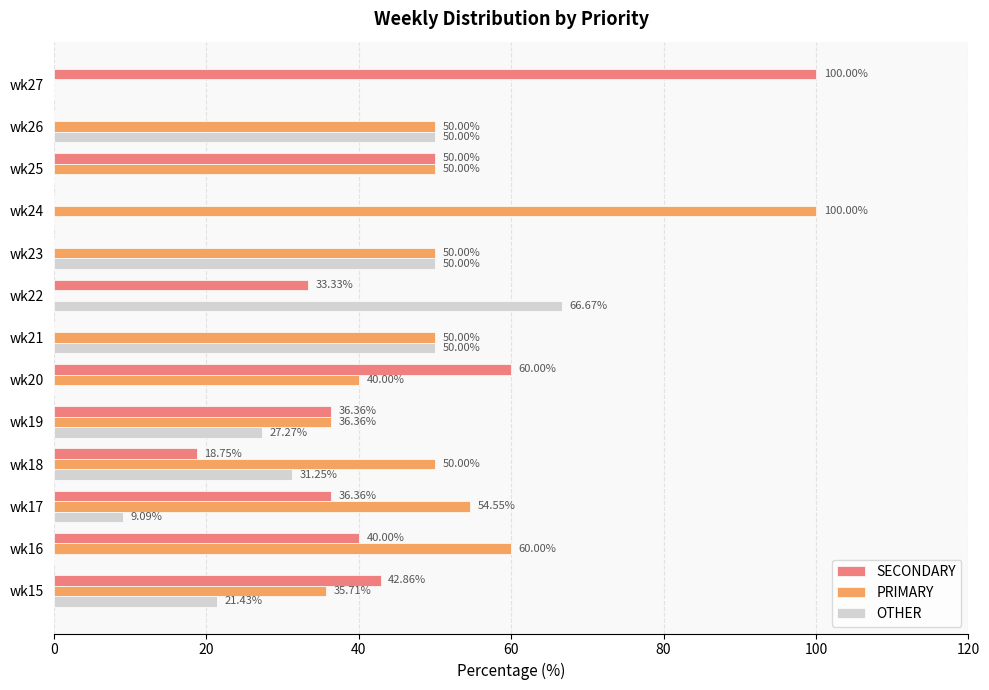

Between wk16 and wk18, which series saw the biggest shift?

OTHER